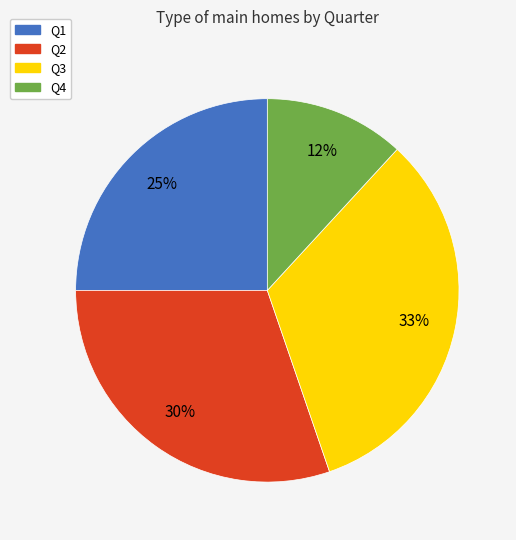

Is Q1 the majority of the pie?

No